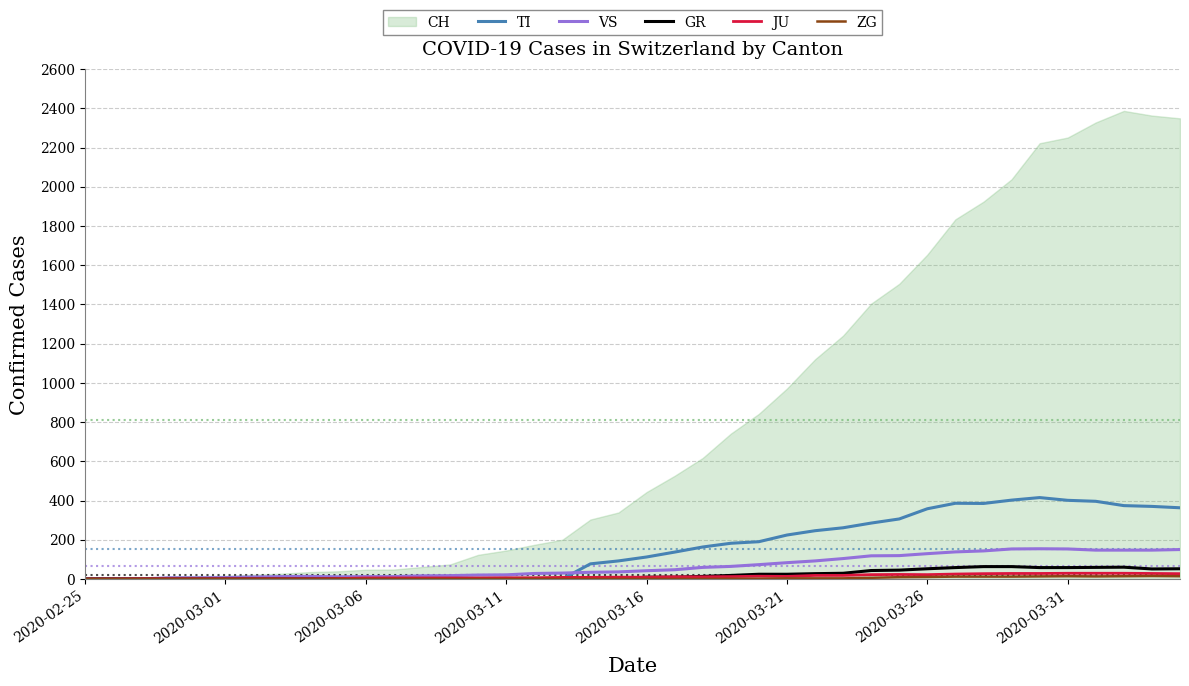

How many intersections are there between TI and JU?

1